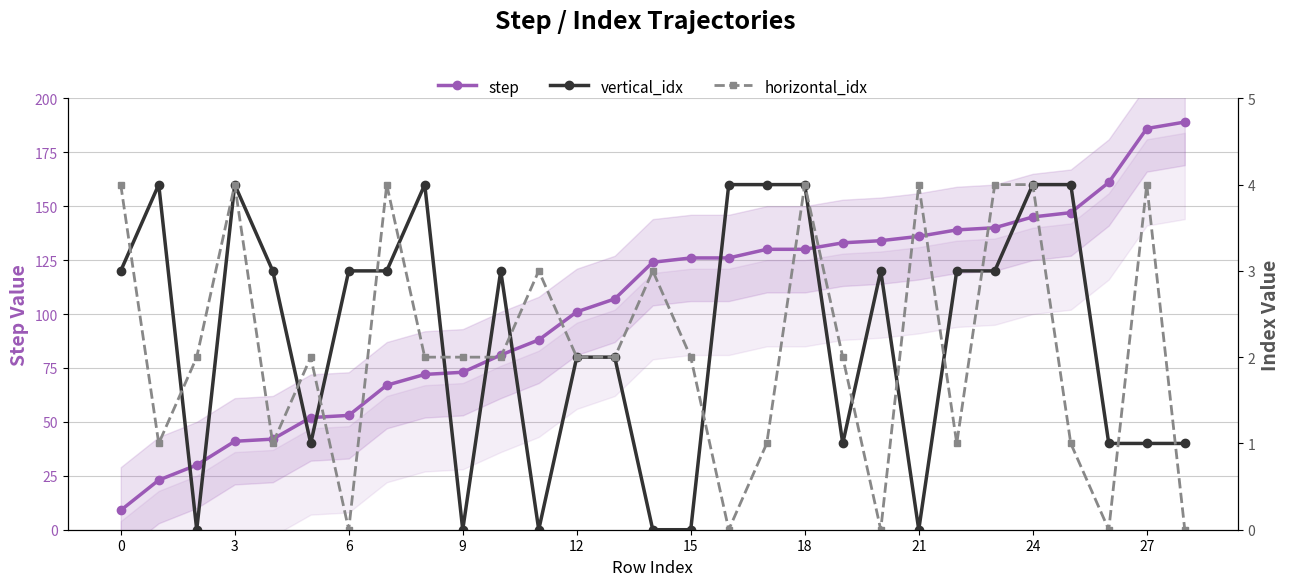

True or false: horizontal_idx and step intersect in this chart.

False